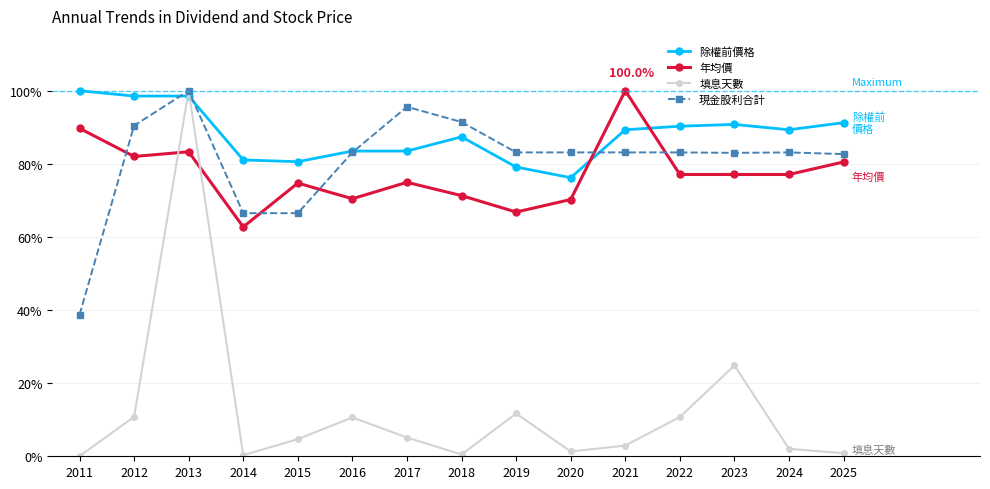

At 2021, list the series in order from largest to smallest.

年均價, 除權前價格, 現金股利合計, 填息天數